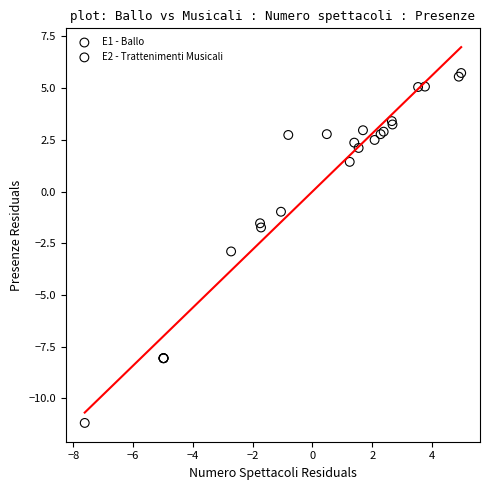

Which series contains the highest Y value?

E1 - Ballo